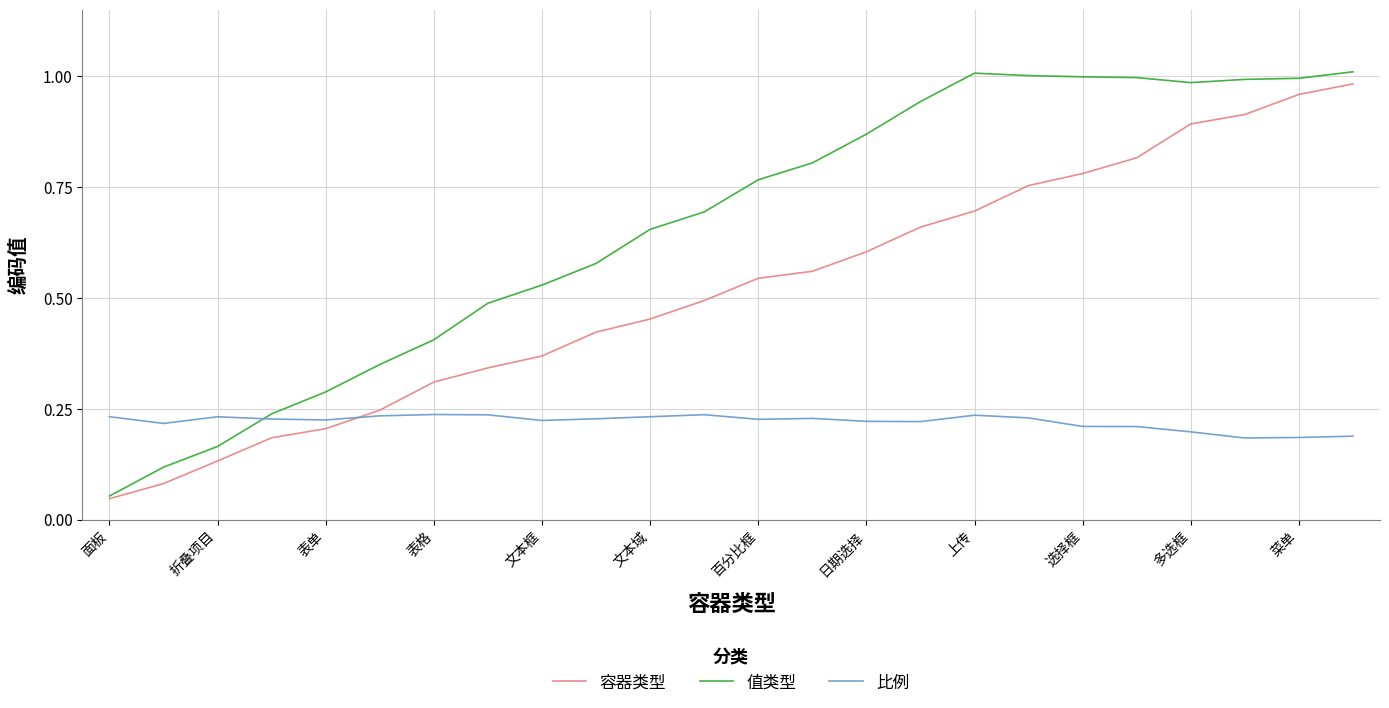

True or false: 容器类型 and 比例 cross at least once.

True